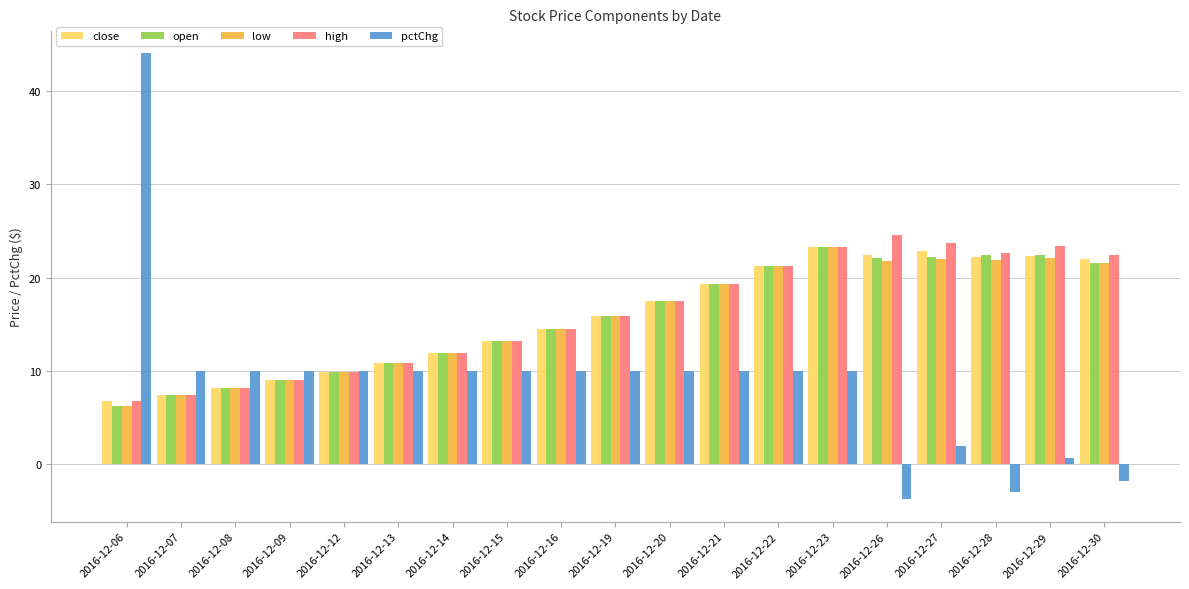

What is the approximate value of pctChg at 2016-12-08?

10.0